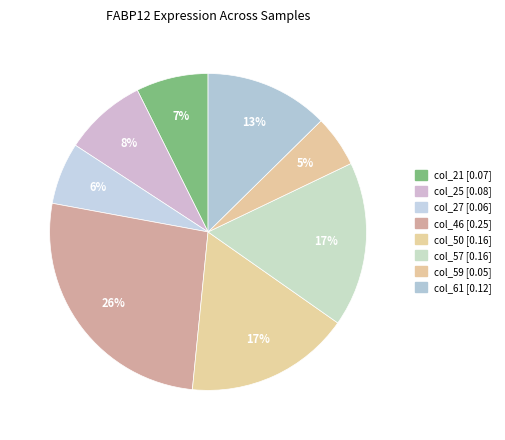

How many segments does this pie chart have?

8